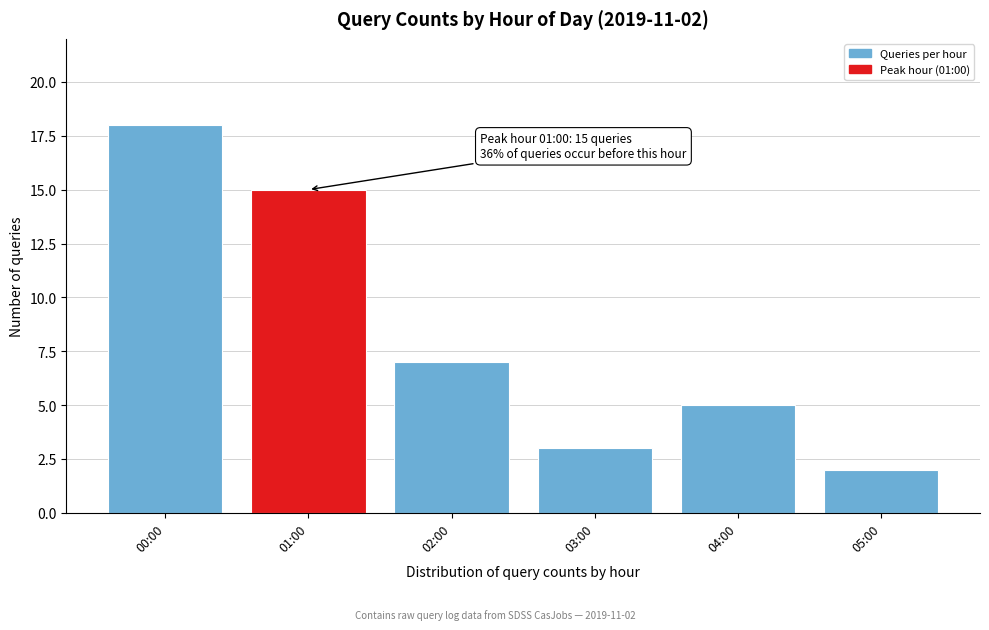

Reading left to right, what are all the values shown in this chart?

00:00=18	01:00=15	02:00=7	03:00=3	04:00=5	05:00=2